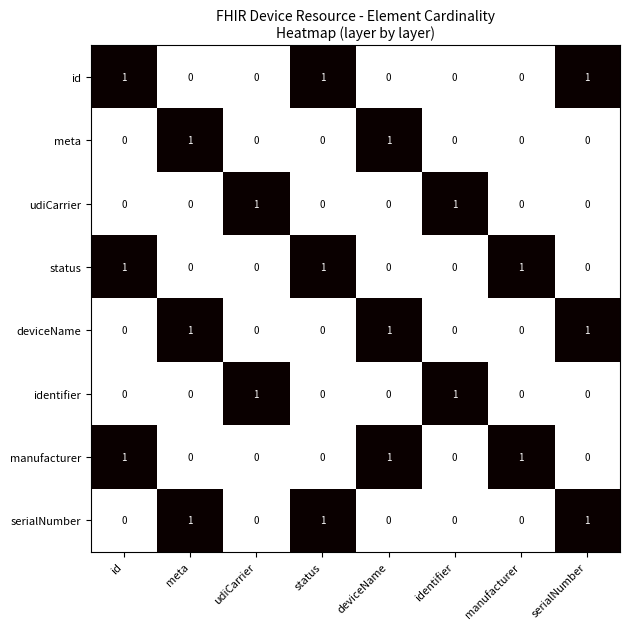

The deviceName series shows 0 at status. True or false?

True